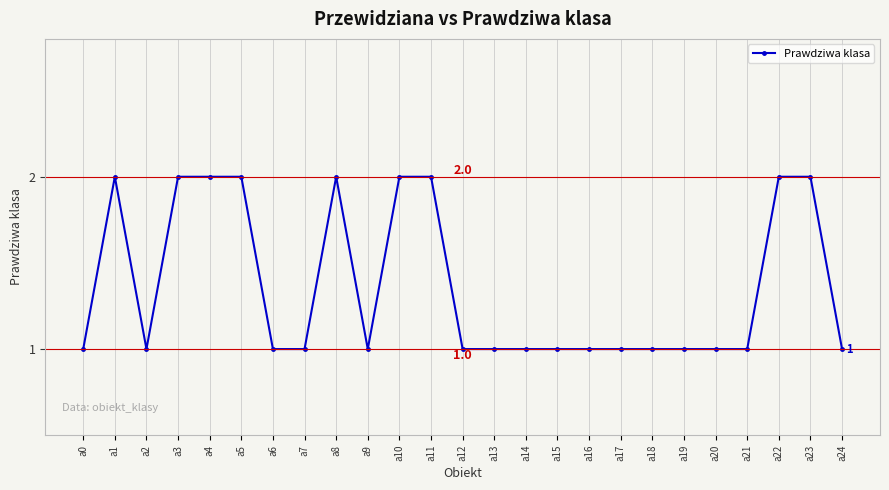

What is the difference between the maximum and minimum values?

1